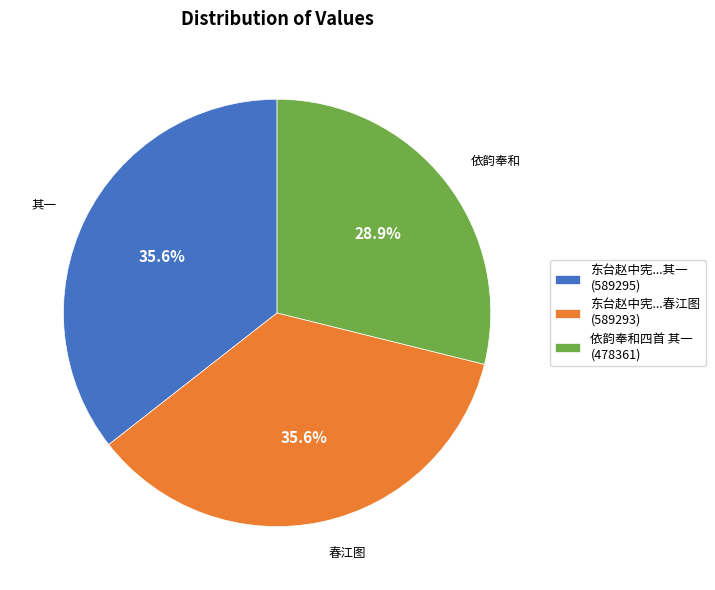

How many segments does this pie chart have?

3